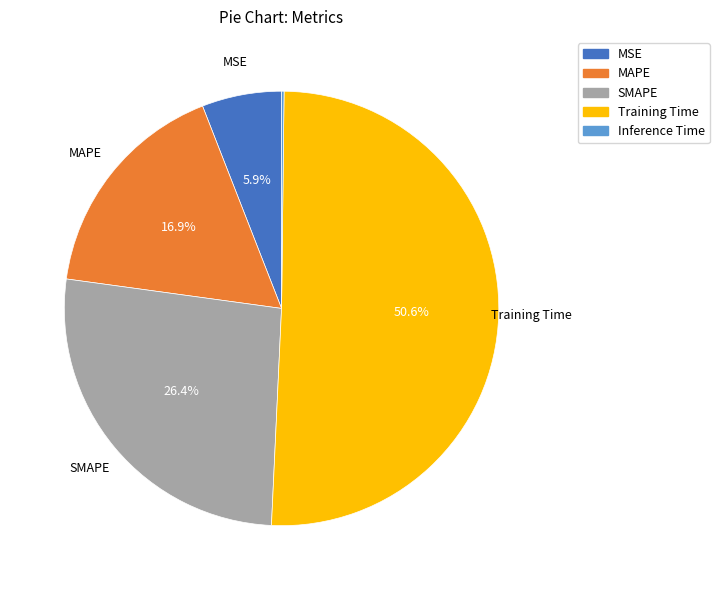

What is the largest slice in the pie chart?

Training Time